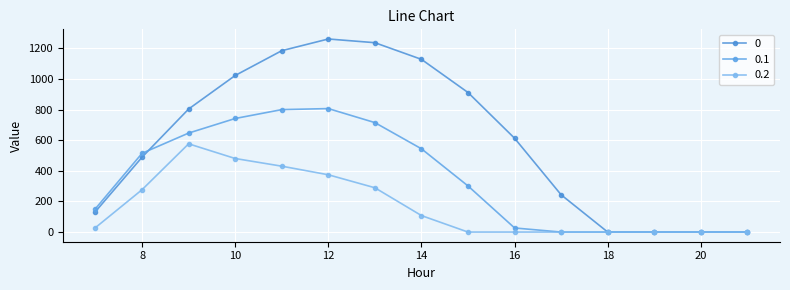

Where is the first local maximum for 0.2?

9